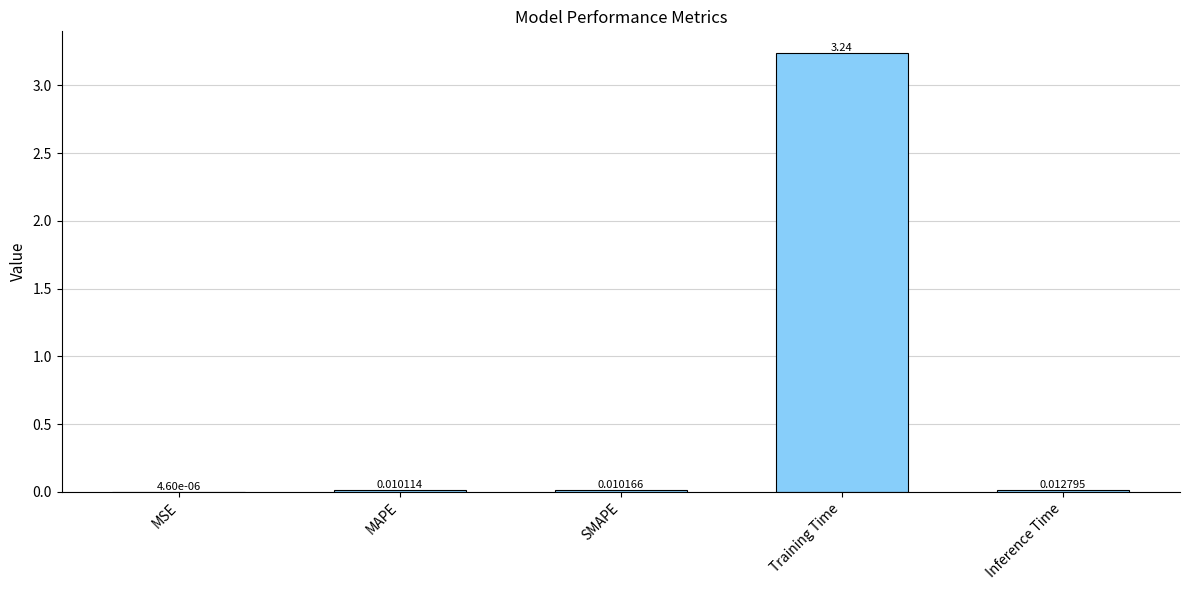

Between MSE and MAPE, which is larger?

MAPE